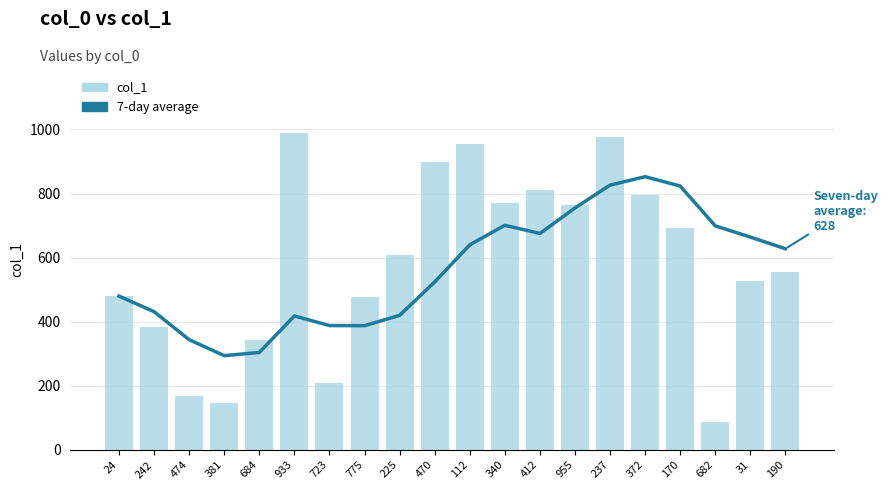

What is the difference between the col_1 values at 684 and 31?

182.0